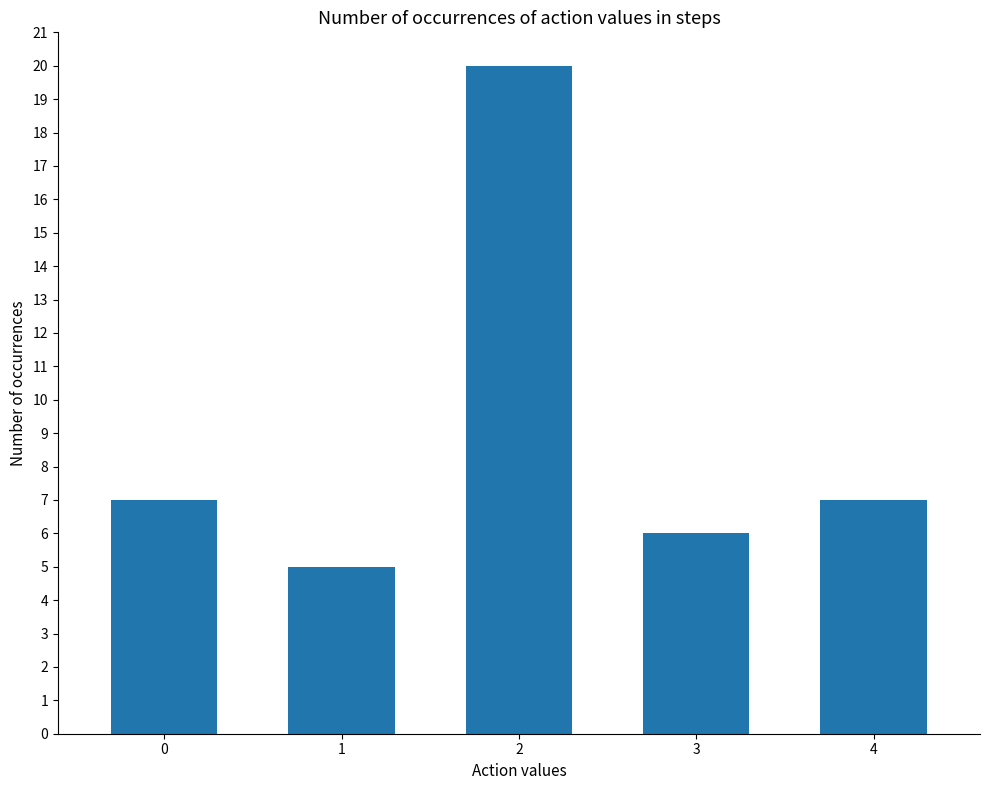

Reading left to right, transcribe all the data shown in this chart.

0=7	1=5	2=20	3=6	4=7